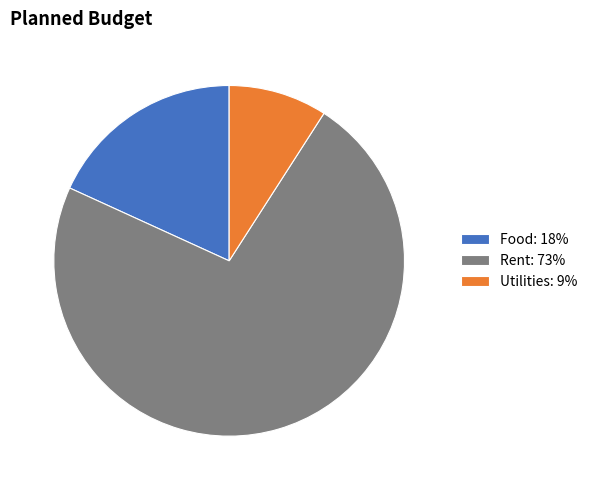

The Food slice represents 18% of the pie. True or false?

True